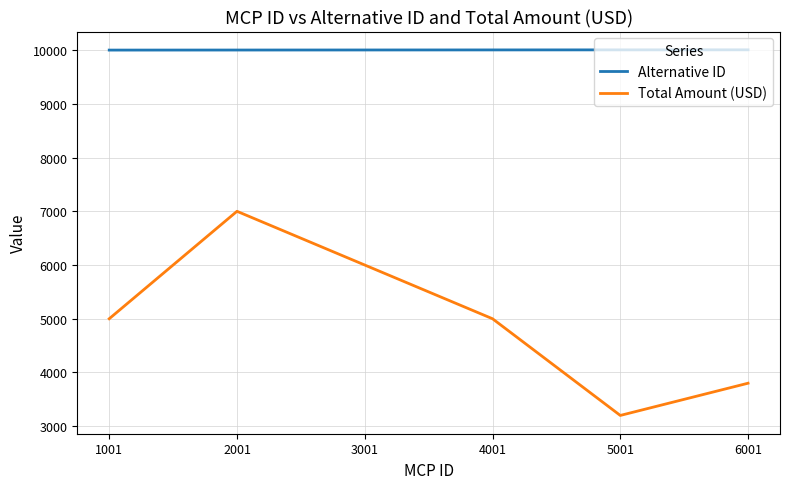

What is the greatest value displayed?

10006